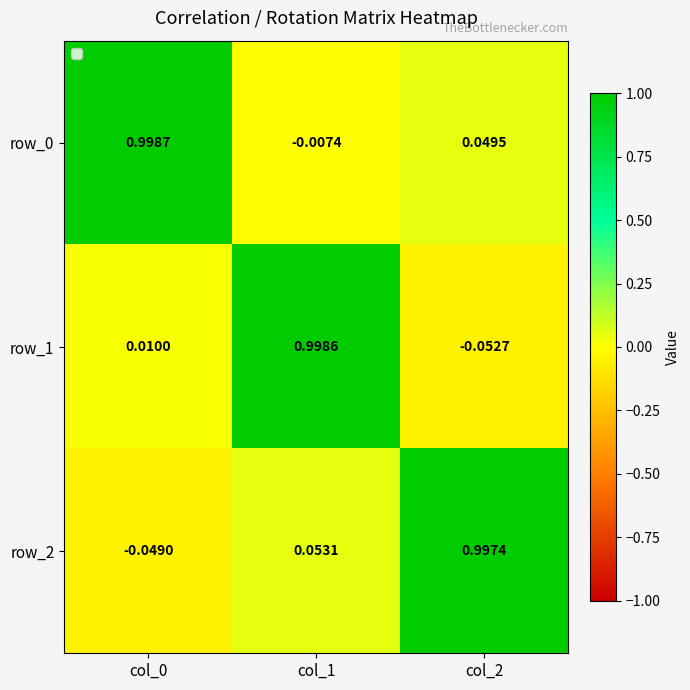

Which series has the largest range (max minus min)?

row_1